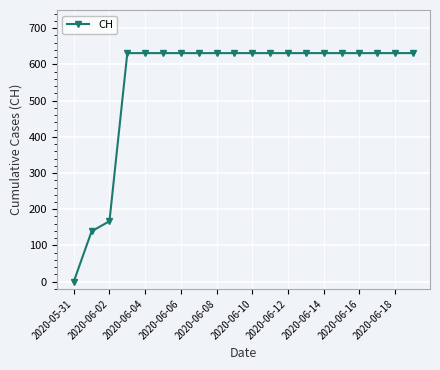

How many values are below 631?

3